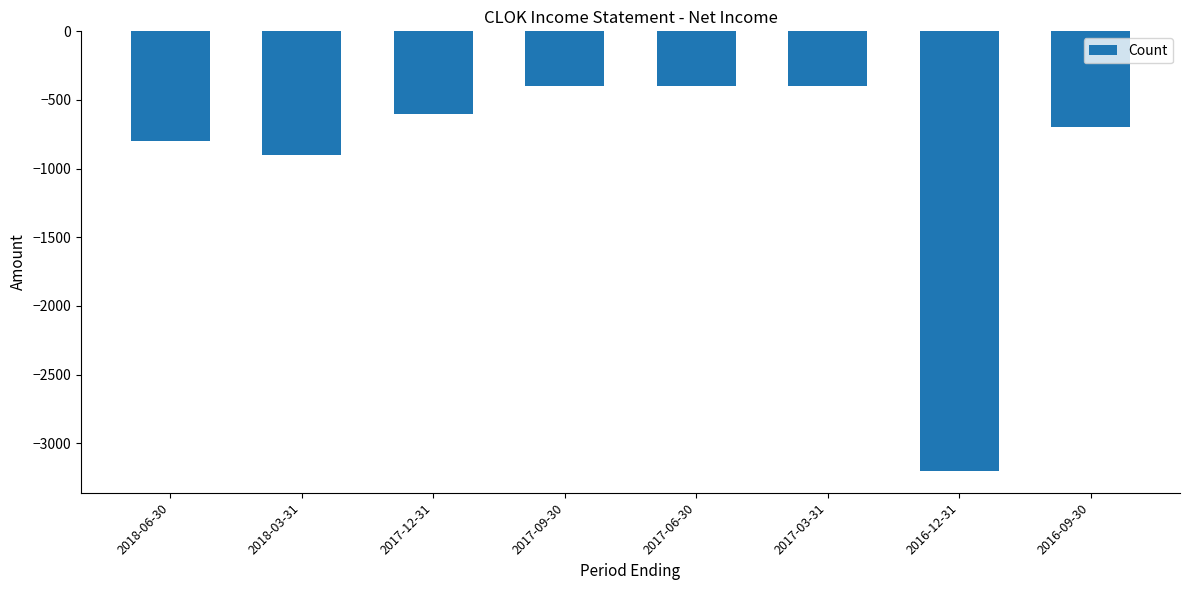

At which label does the data first exceed -600?

2017-09-30